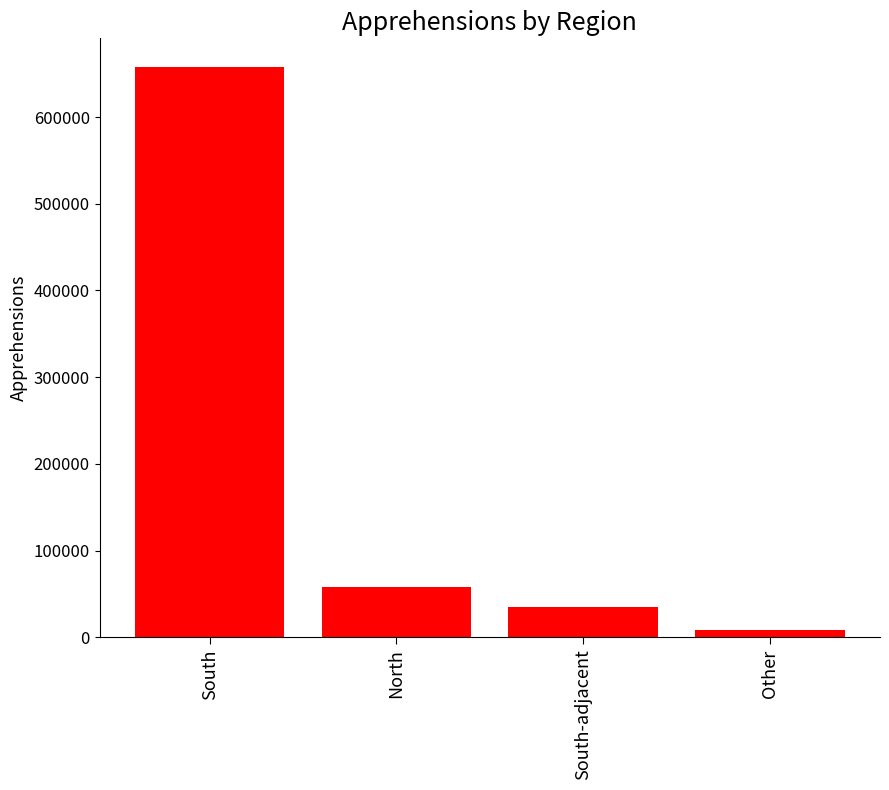

List the labels in order of value, smallest first.

Other, South-adjacent, North, South